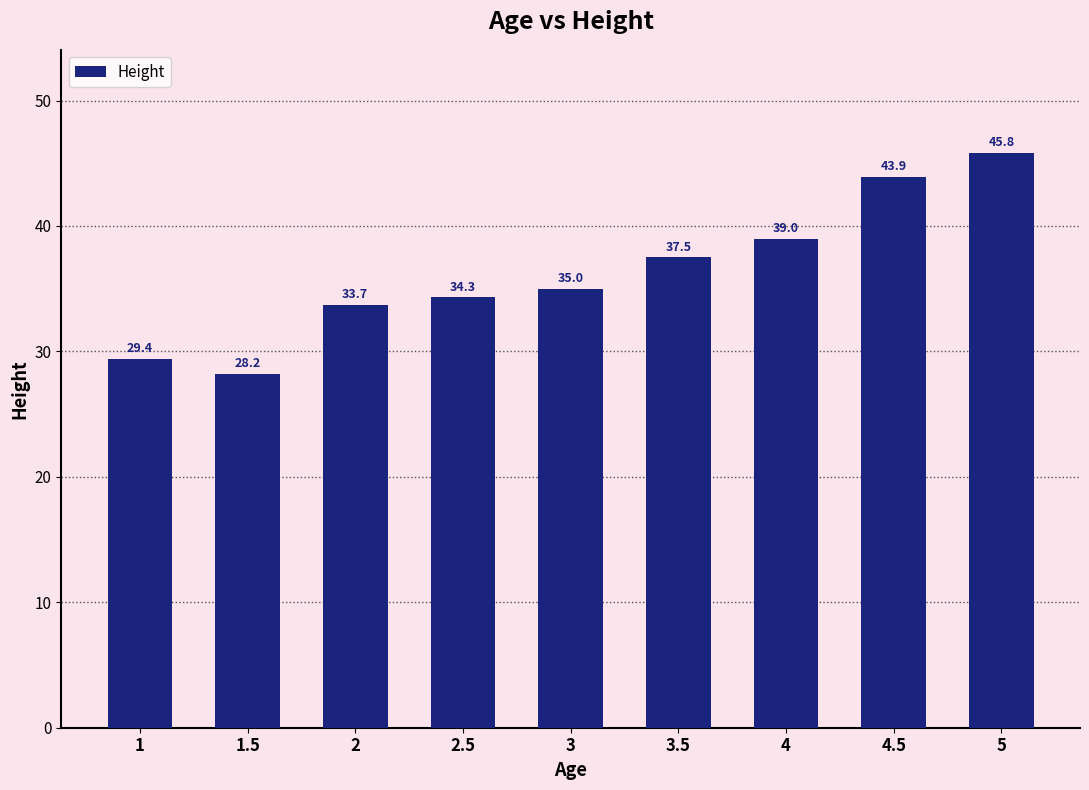

Where is the data nearest to the value 37?

3.5